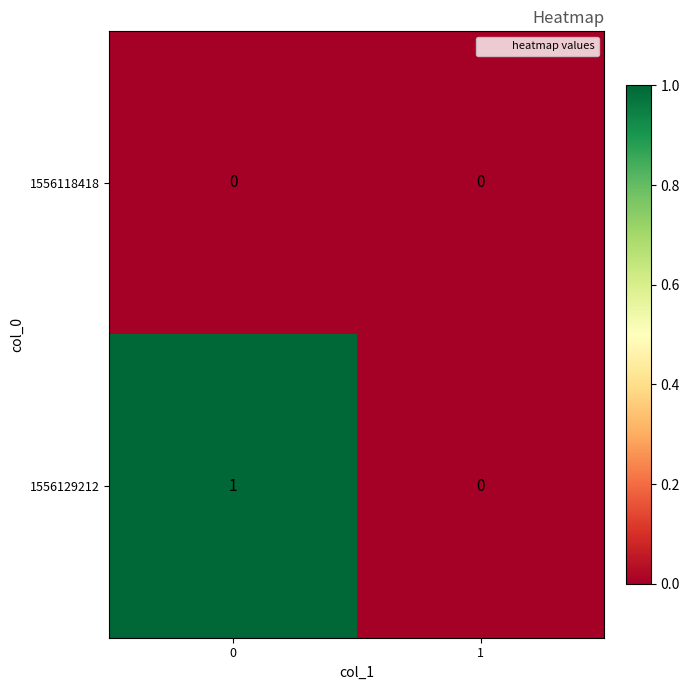

Rank the series by their average value, from highest to lowest.

1556129212, 1556118418